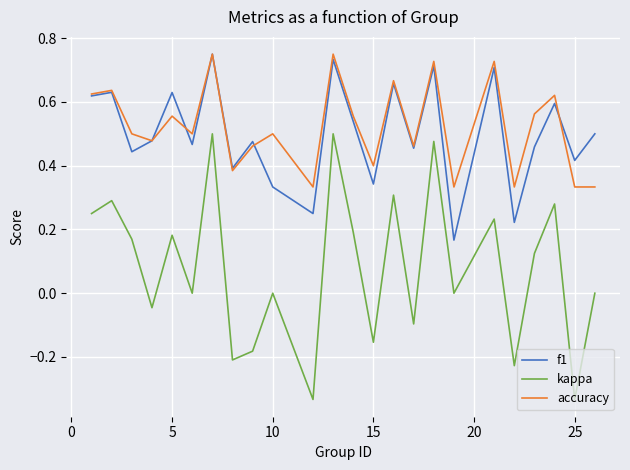

At how many categories does at least one series exceed 0?

24